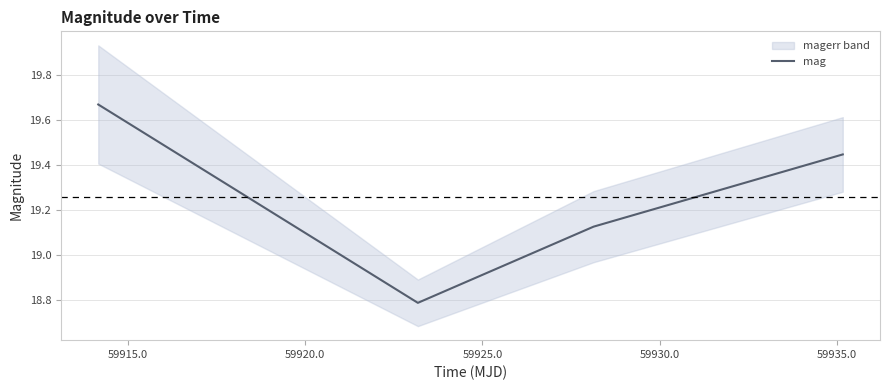

How many categories are shown in the chart?

4